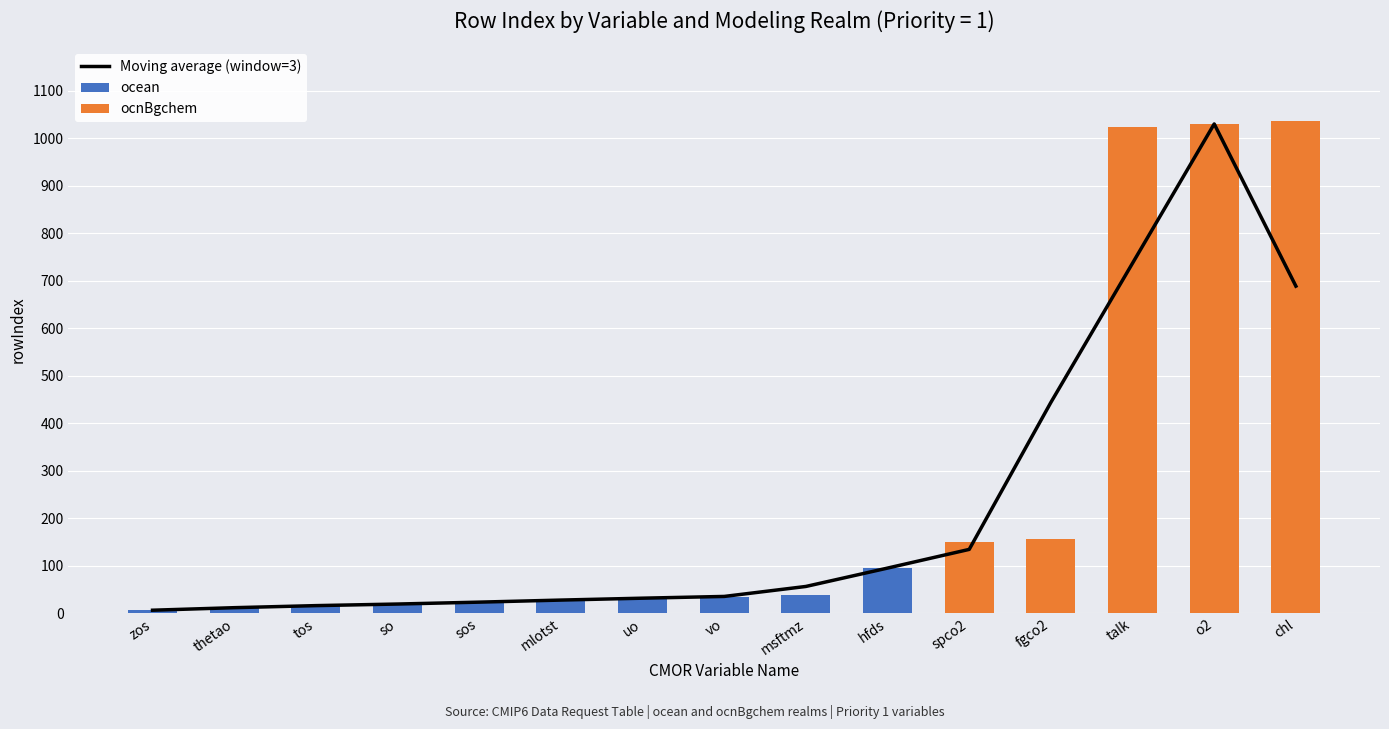

What is the maximum value shown in the chart?

1036.0